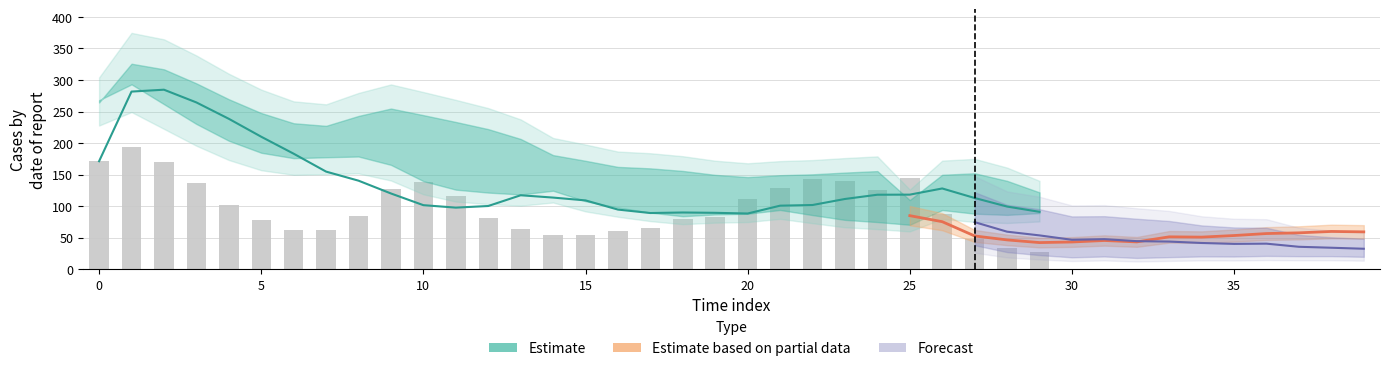

Does the chart contain stacked bars?

No